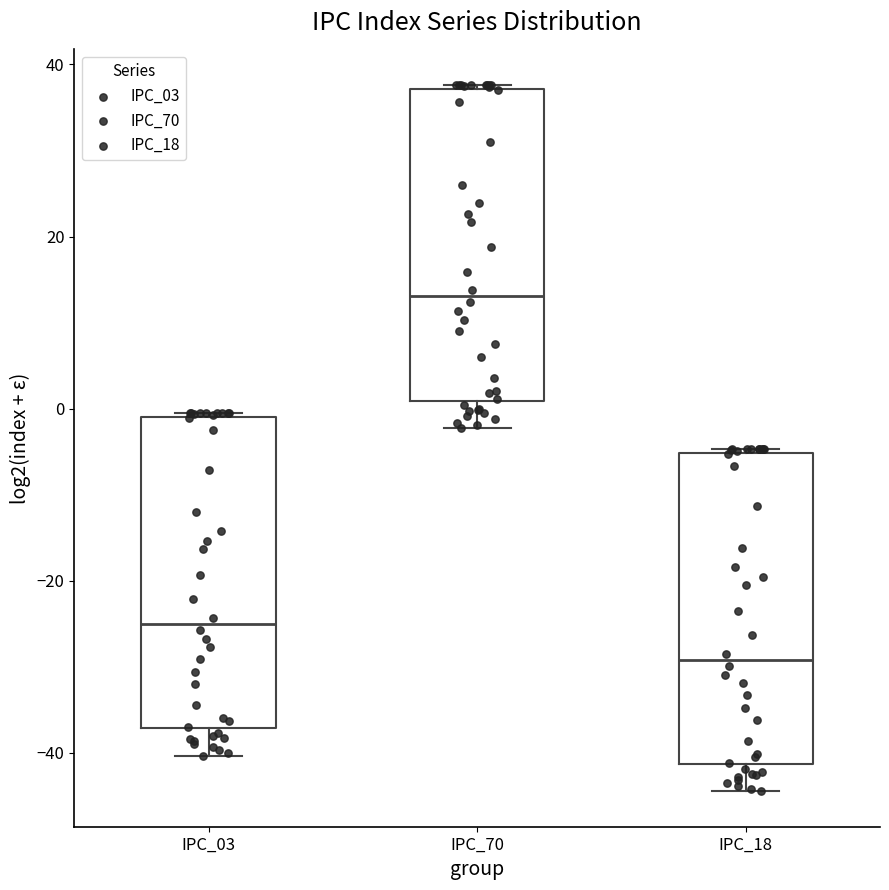

Where is the upper edge of the box for IPC_70 on the y-axis? The values are not printed on the chart, so give them approximately, as read against the axis.

38